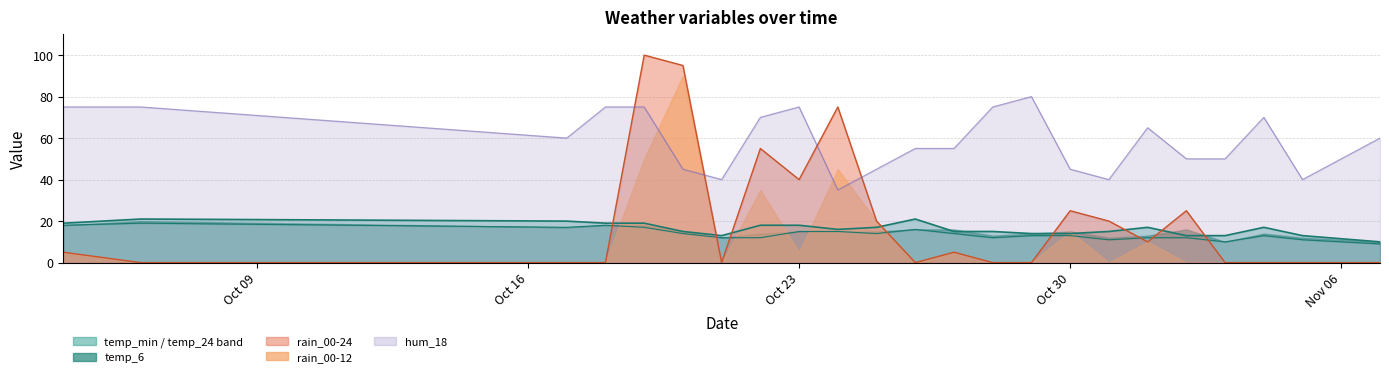

What is the highest value of the hum_18 series?

80